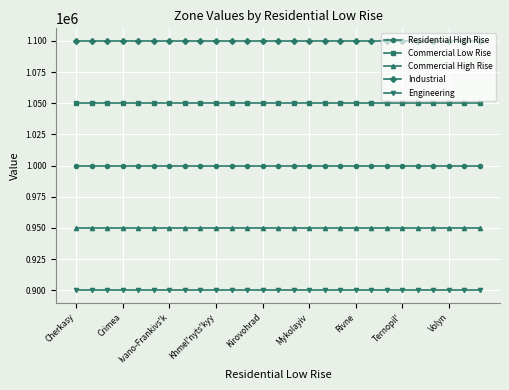

True or false: Commercial Low Rise and Residential High Rise intersect in this chart.

False